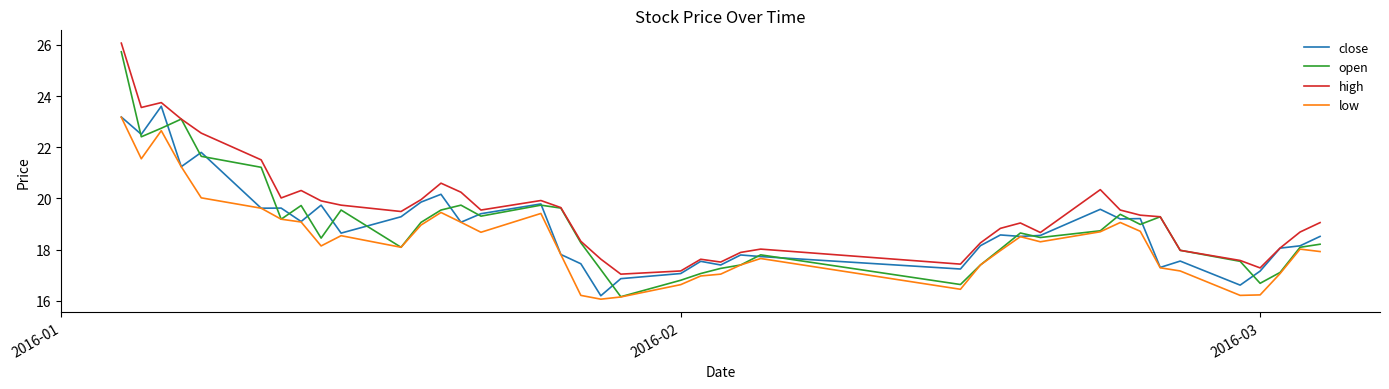

What is the minimum value for close?

16.2